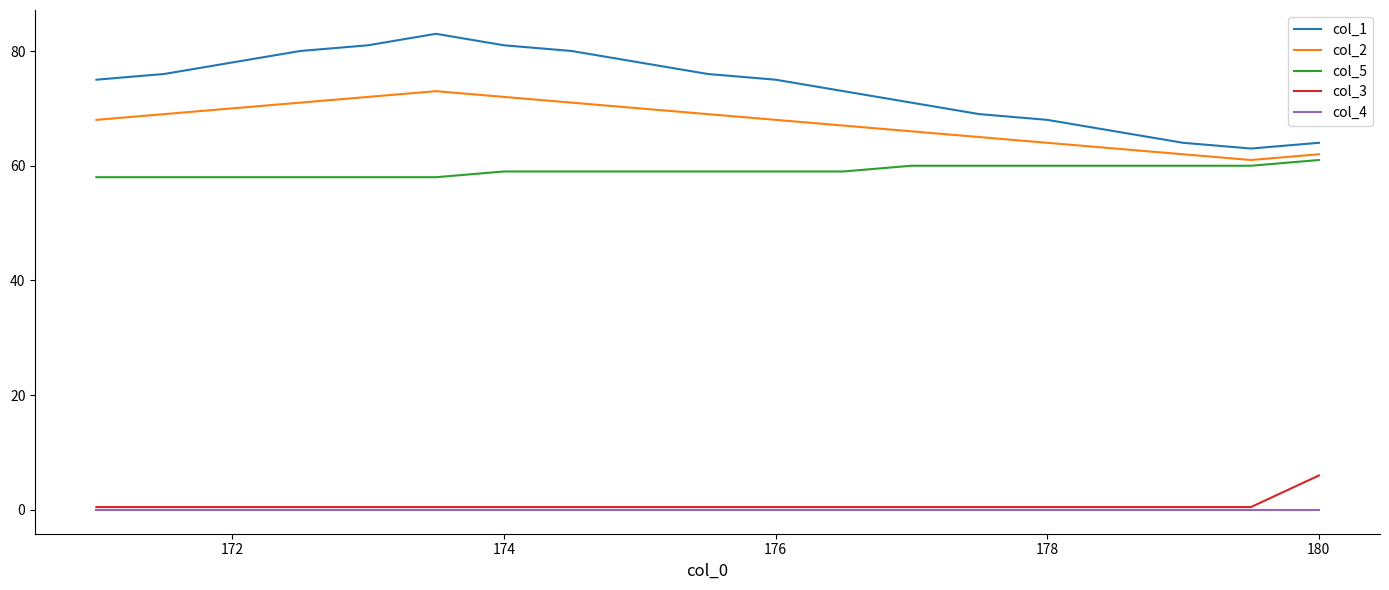

Does the chart have visible grid lines?

No